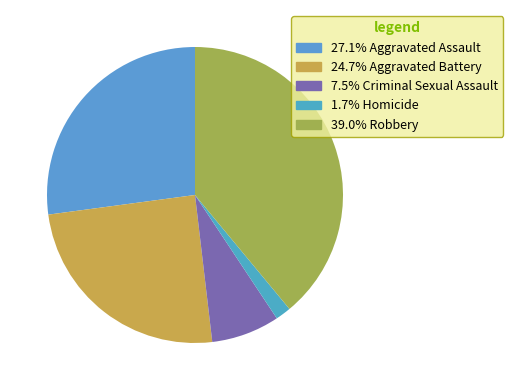

How many slices are in this pie chart?

5